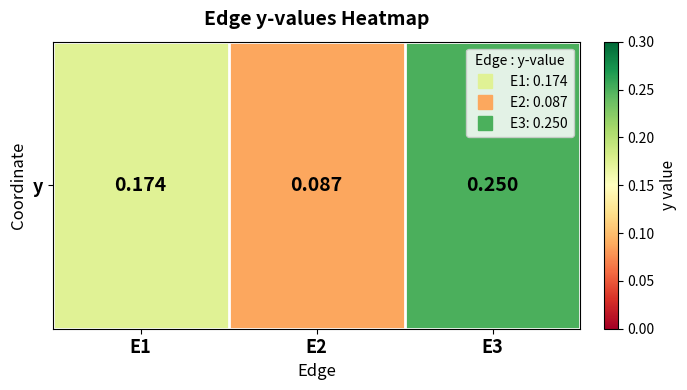

What is the sum of the values at E3 and E2?

0.3